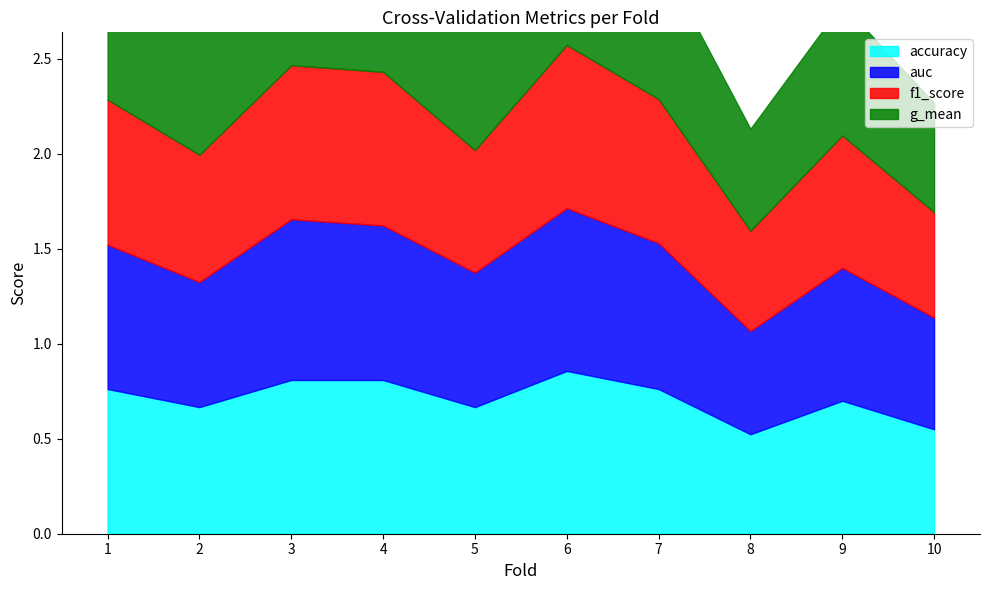

Does the chart have visible grid lines?

No